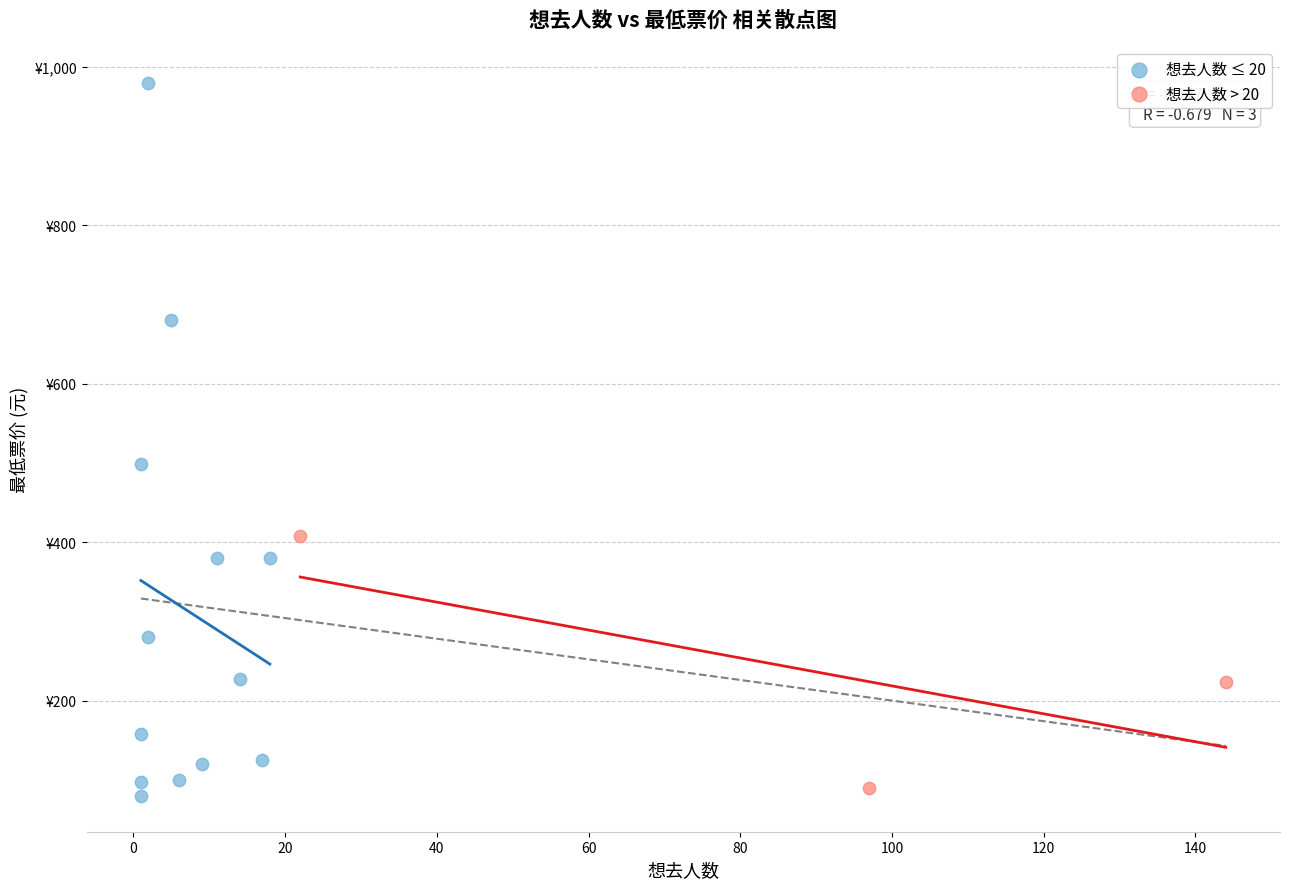

Which series contains the highest Y value?

想去人数 ≤ 20